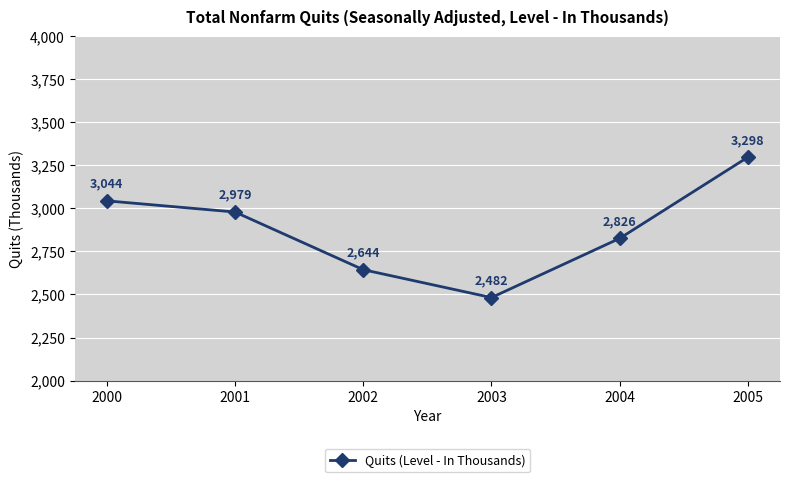

How many lines are shown in the chart?

1